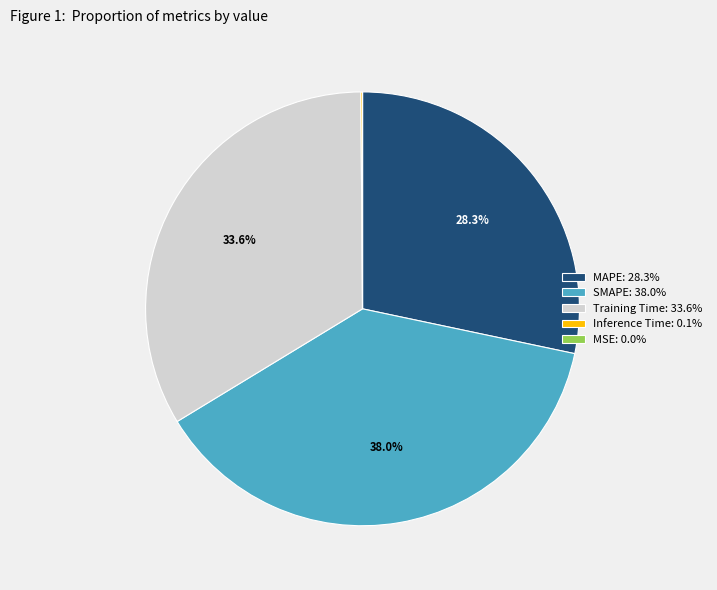

Is the sum of Training Time and SMAPE greater than half?

Yes